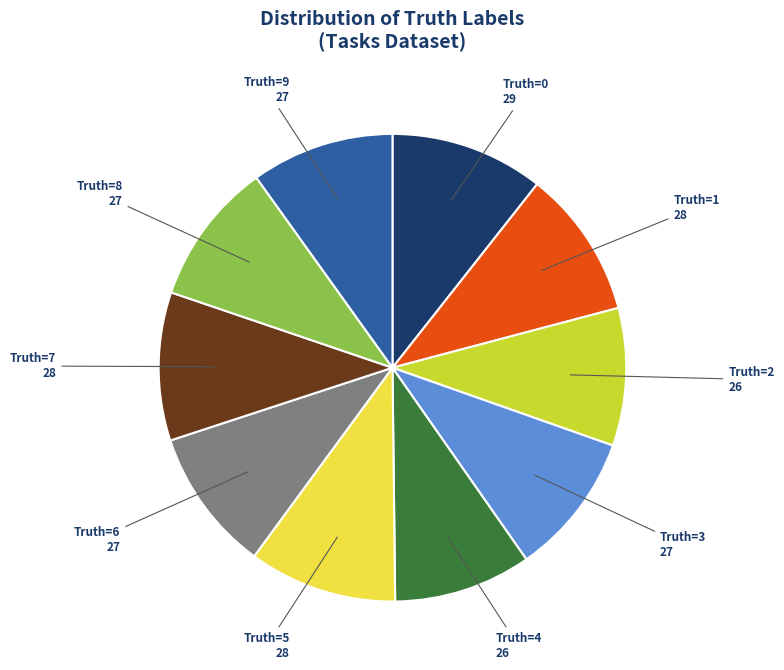

Is it true that Truth=5 is 10% of the pie?

True